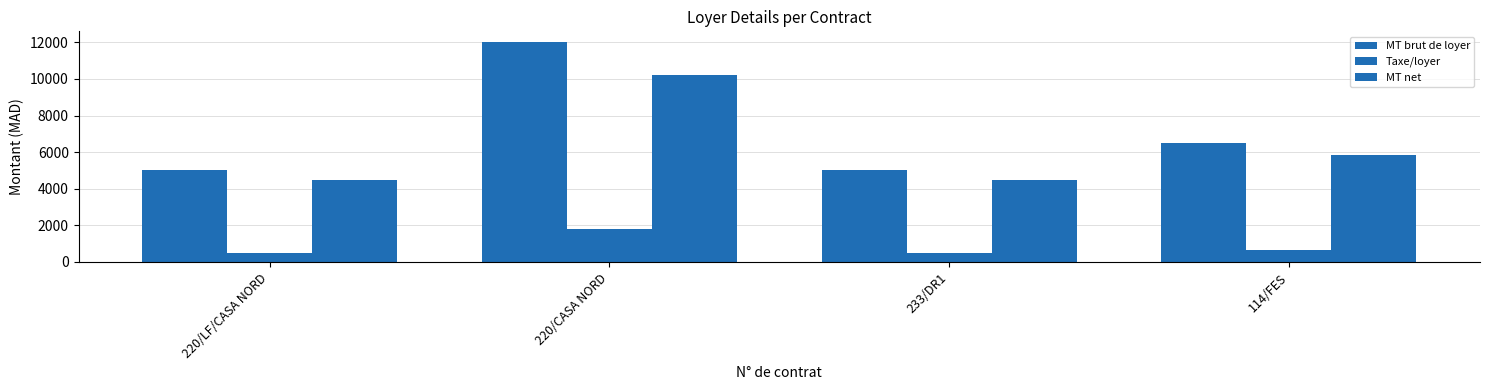

The MT brut de loyer series shows 3343 at 220/CASA NORD. True or false?

False